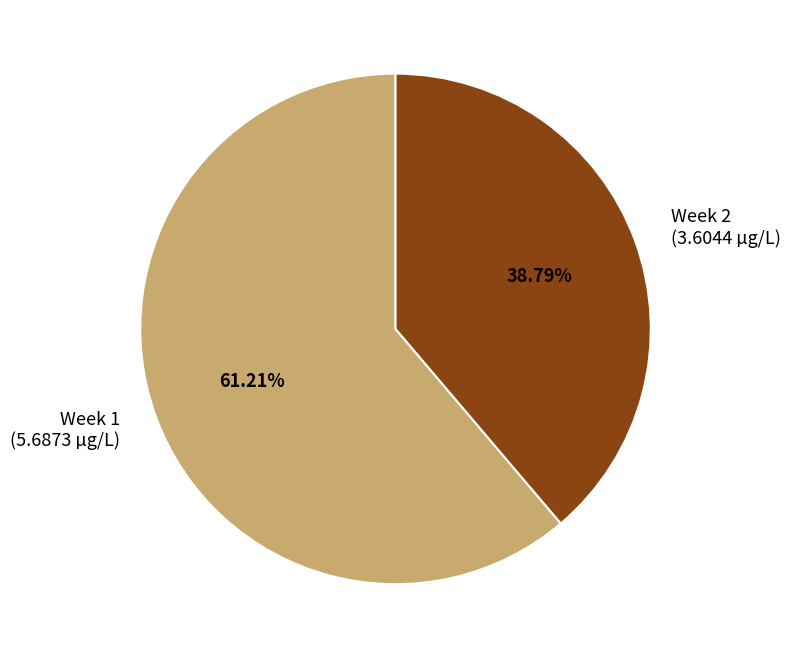

To the nearest percent, what percentage of the pie is Week 1?

61%